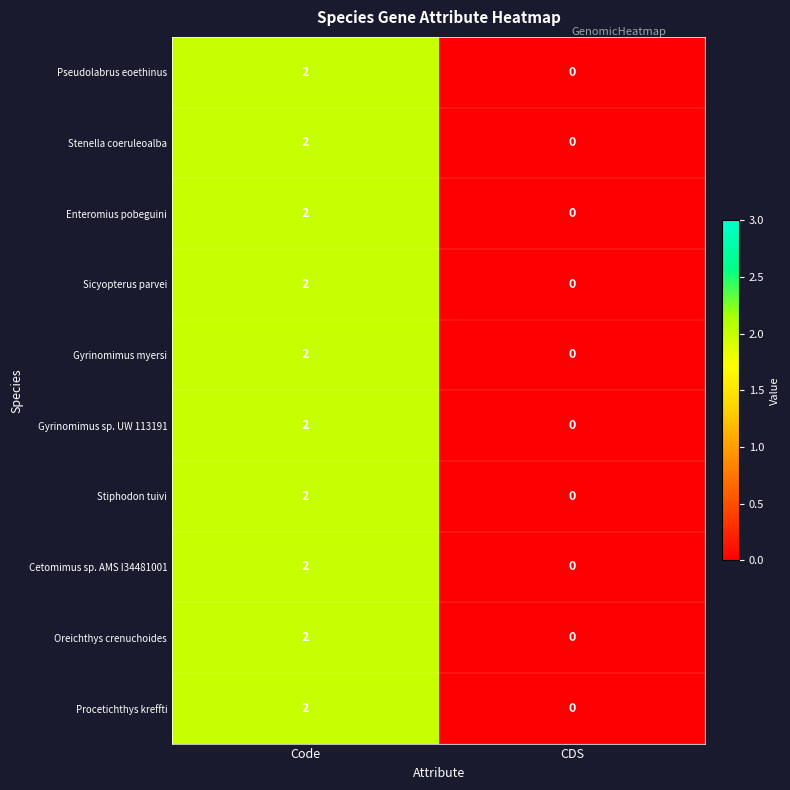

Which category has the lowest value across all series?

CDS